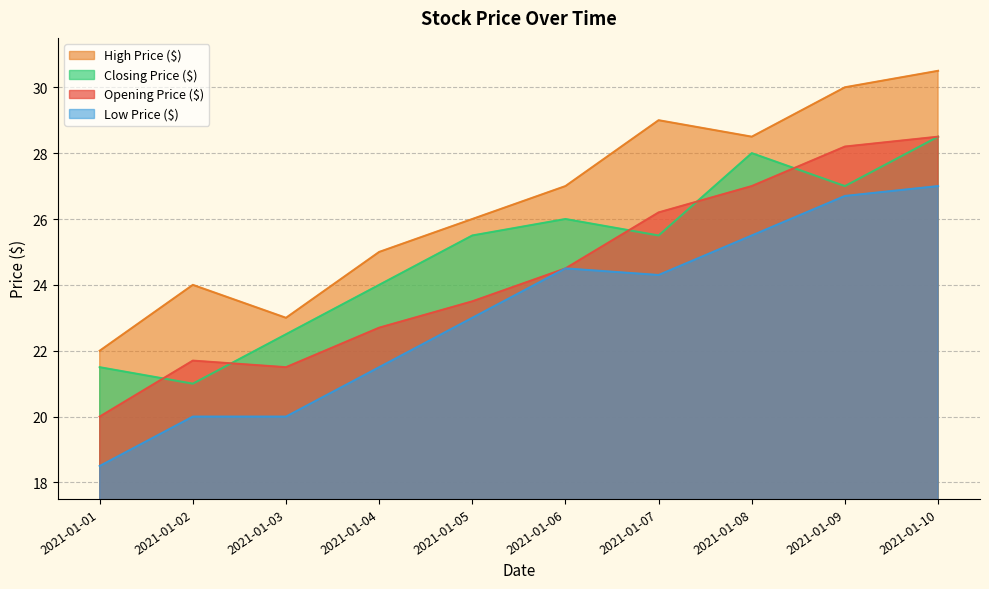

True or false: High Price ($) and Opening Price ($) intersect in this chart.

False